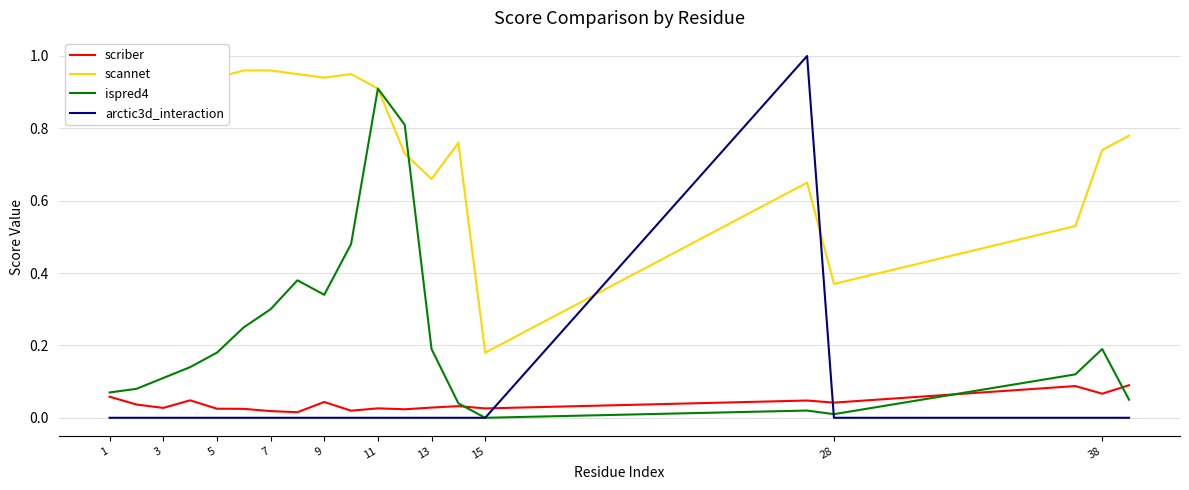

The ispred4 series shows 0.1 at 13. True or false?

False